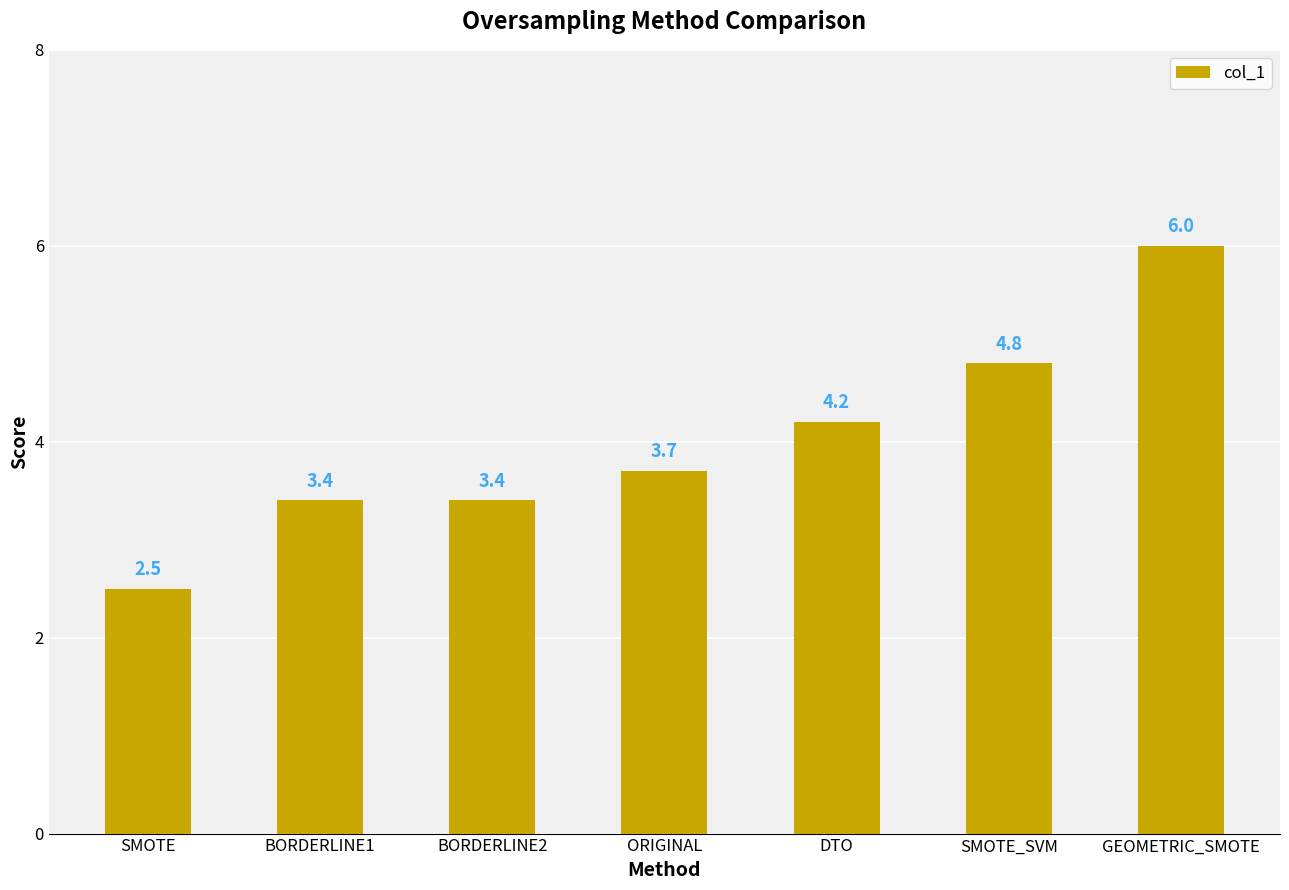

What is the value of the 3rd bar from the left?

3.4